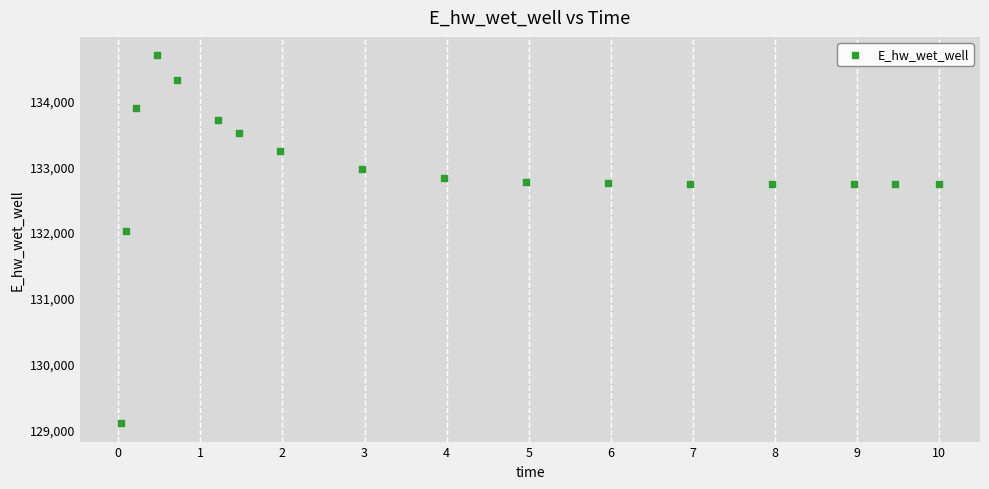

What is the range of X values (max minus min)?

10.0